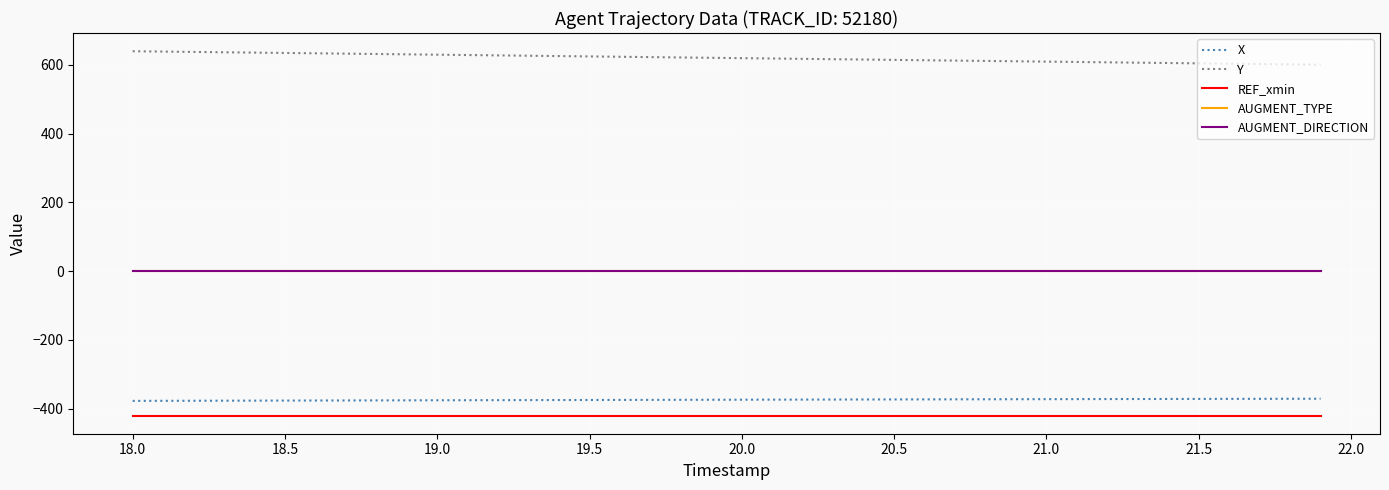

What is the maximum value for X?

-371.2